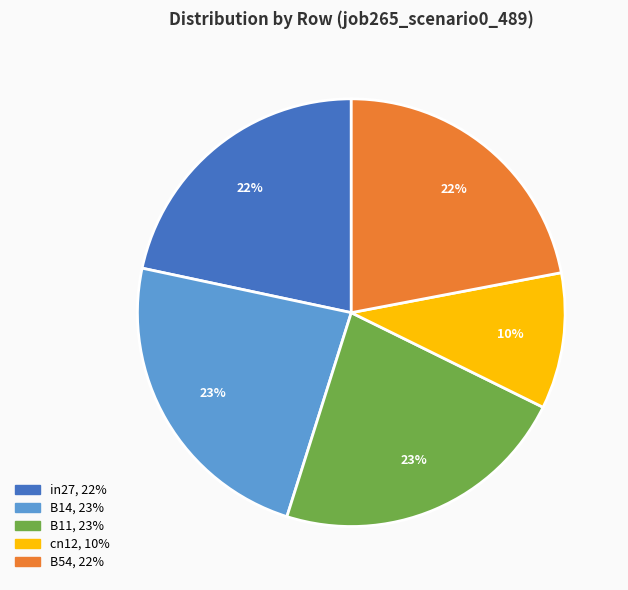

What percentage is the B54 slice, to the nearest percent?

22%